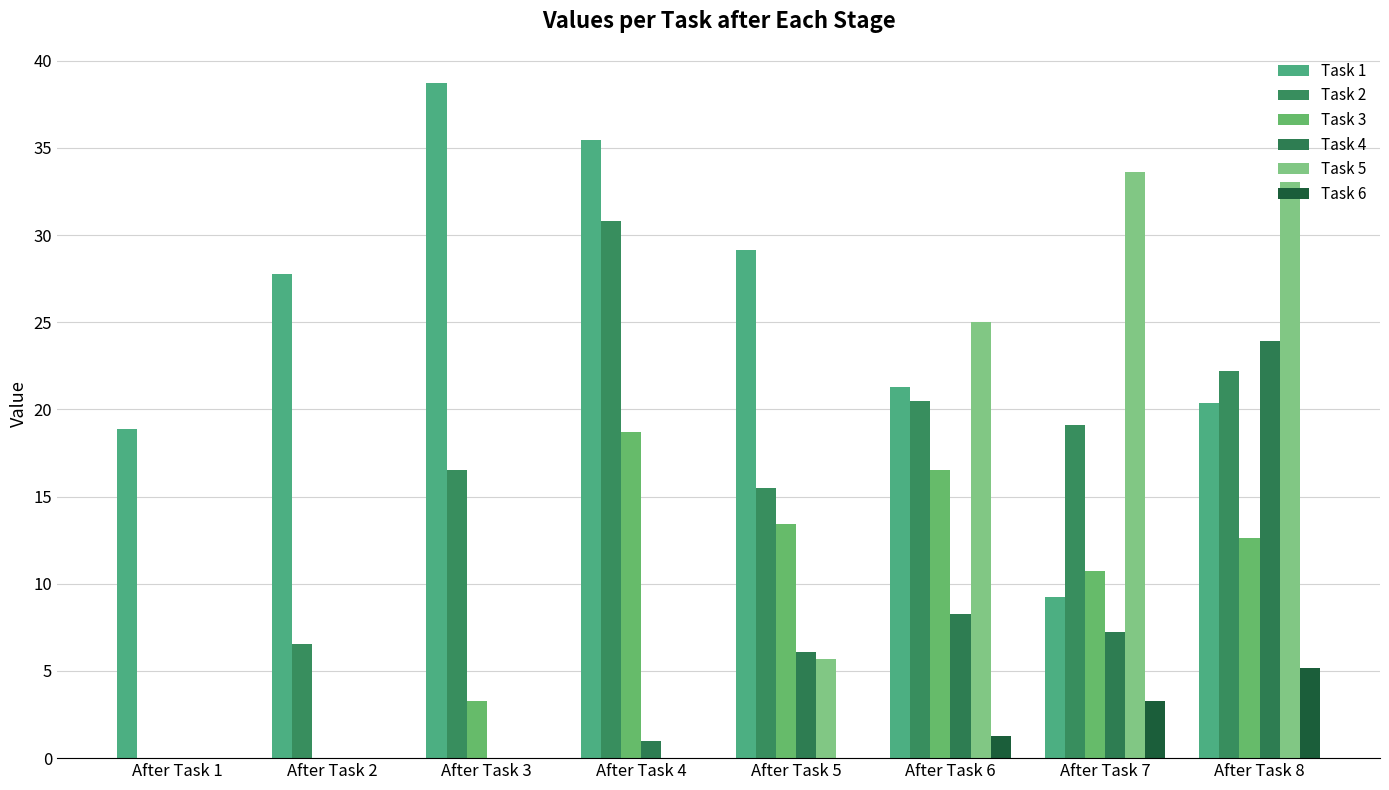

Reading right to left, list all the values displayed in this chart.

Task 1: After Task 8=20.3	After Task 7=9.2	After Task 6=21.3	After Task 5=29.1	After Task 4=35.5	After Task 3=38.7	After Task 2=27.7	After Task 1=18.9
Task 2: After Task 8=22.2	After Task 7=19.1	After Task 6=20.5	After Task 5=15.5	After Task 4=30.8	After Task 3=16.5	After Task 2=6.6	After Task 1=0.0
Task 3: After Task 8=12.7	After Task 7=10.7	After Task 6=16.5	After Task 5=13.4	After Task 4=18.7	After Task 3=3.3	After Task 2=0.0	After Task 1=0.0
Task 4: After Task 8=23.9	After Task 7=7.2	After Task 6=8.3	After Task 5=6.1	After Task 4=1.0	After Task 3=0.0	After Task 2=0.0	After Task 1=0.0
Task 5: After Task 8=33.0	After Task 7=33.6	After Task 6=25.0	After Task 5=5.7	After Task 4=0.0	After Task 3=0.0	After Task 2=0.0	After Task 1=0.0
Task 6: After Task 8=5.2	After Task 7=3.3	After Task 6=1.3	After Task 5=0.0	After Task 4=0.0	After Task 3=0.0	After Task 2=0.0	After Task 1=0.0